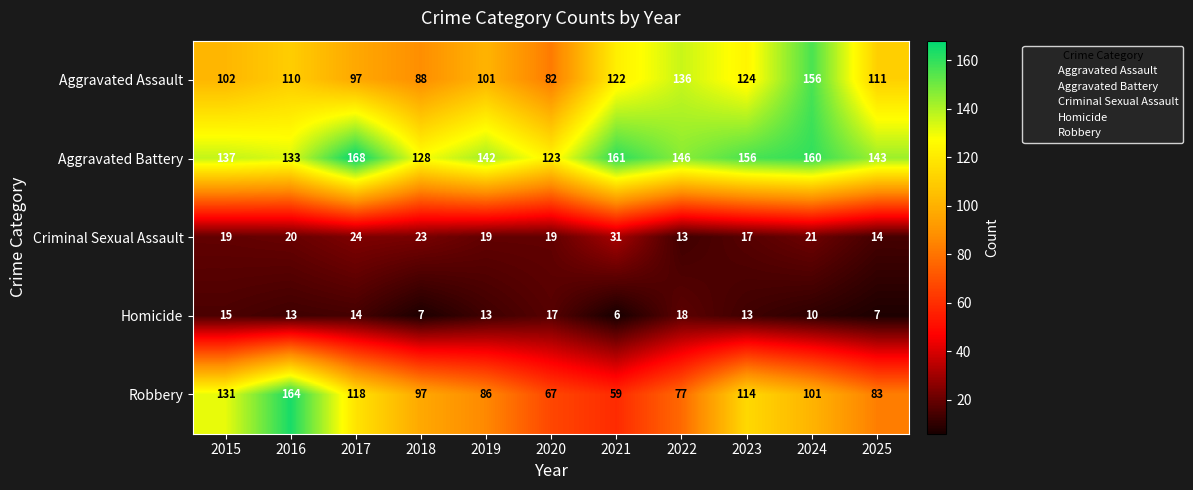

Which label corresponds to the largest value in the chart?

2017